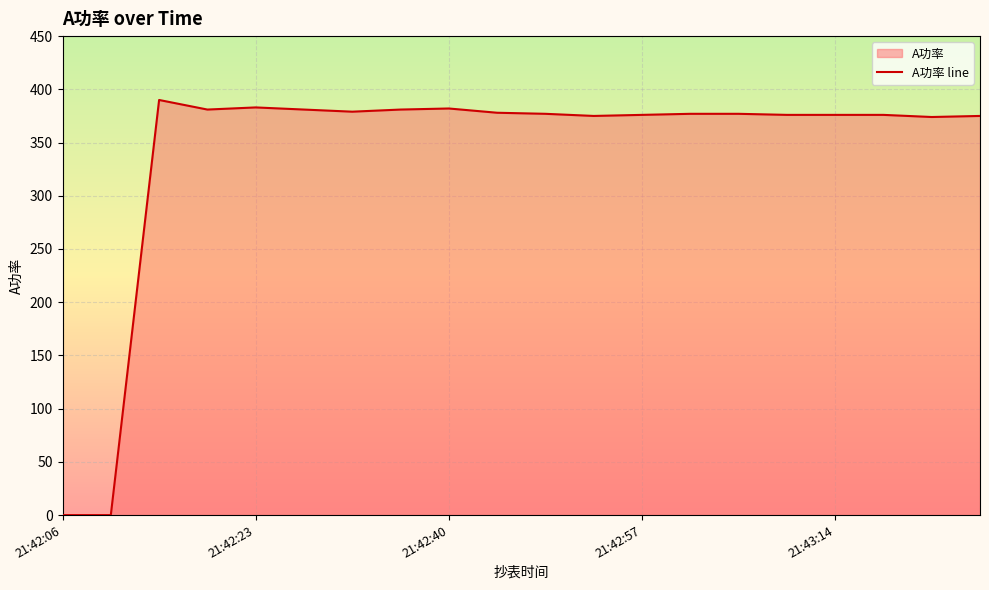

The chart shows a value of 501 at 19. True or false?

False